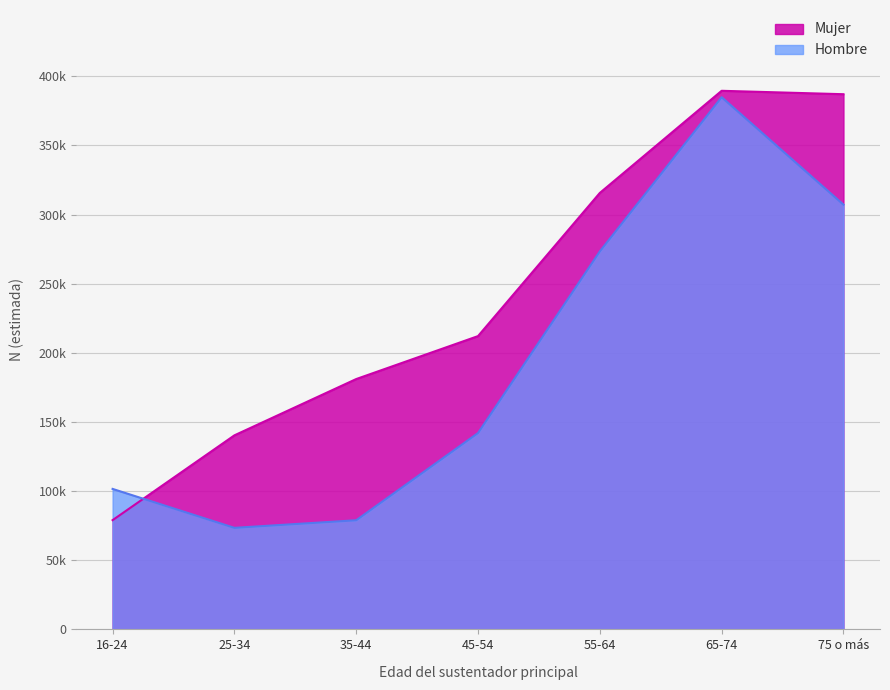

Reading left to right, list all the values displayed in this chart.

Mujer: 16-24=79005	25-34=140349	35-44=181062	45-54=212120	55-64=315675	65-74=389542	75 o más=387071
Hombre: 16-24=101597	25-34=73445	35-44=78940	45-54=142011	55-64=273390	65-74=384890	75 o más=307203